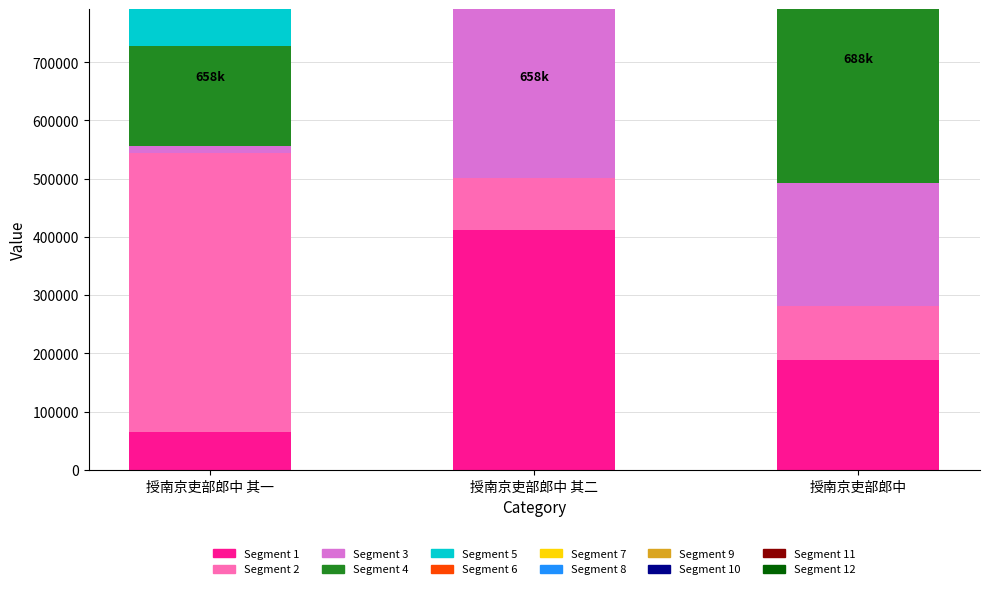

At which category does the chart reach its minimum across all series?

授南京吏部郎中